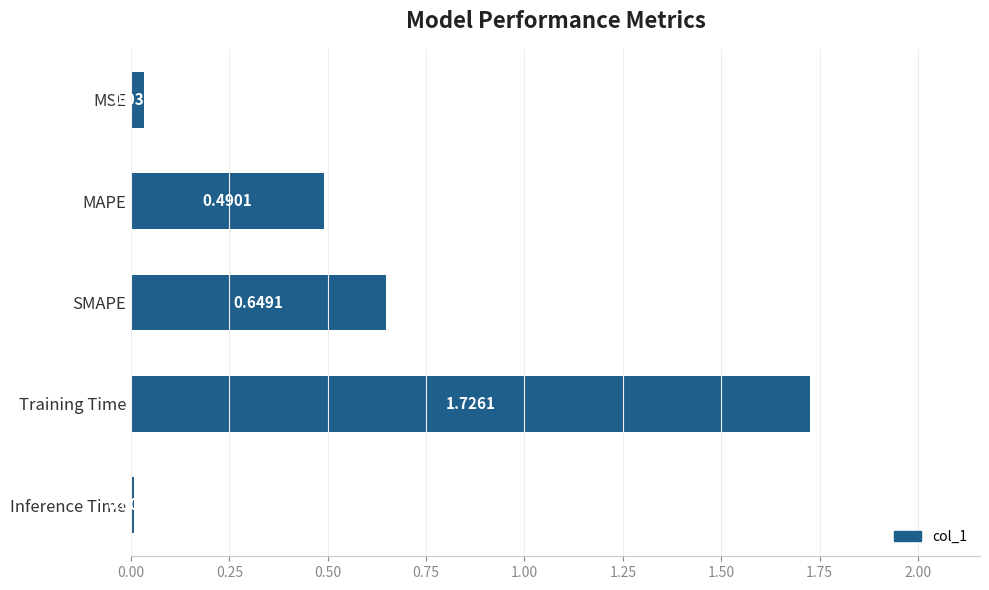

Where is the data nearest to the value 0?

Inference Time